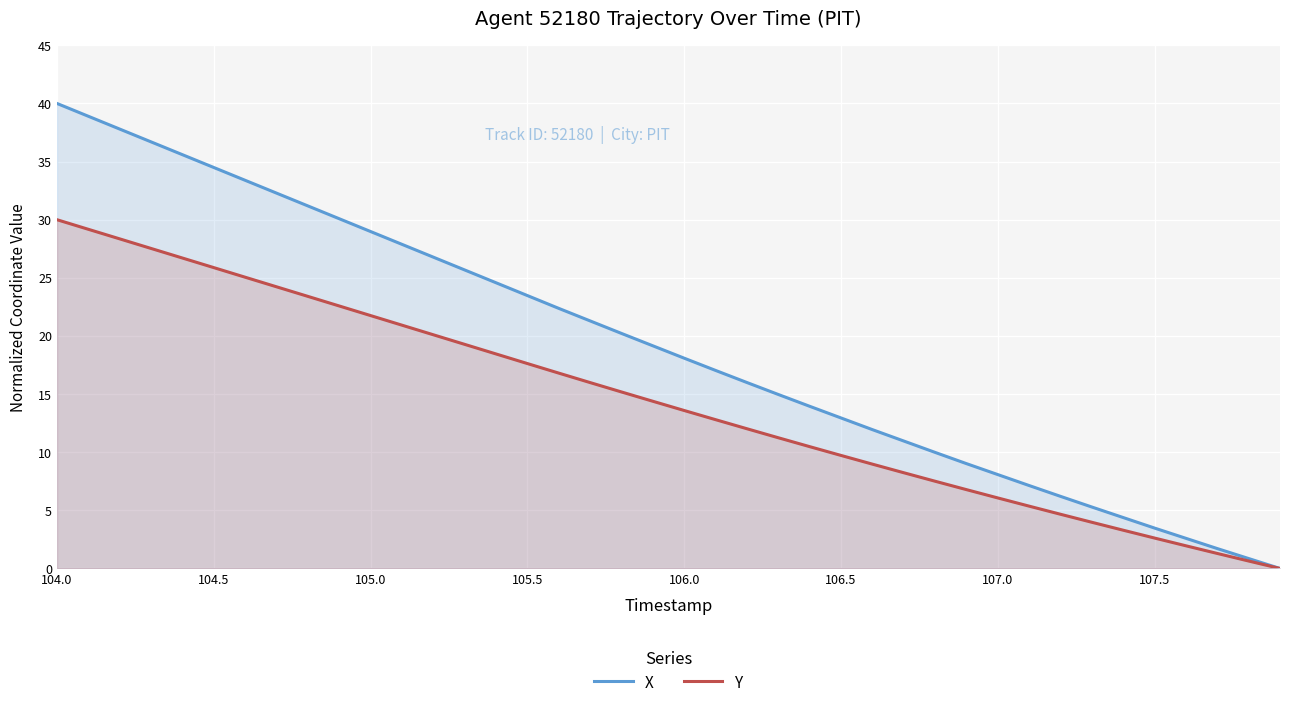

Rank the series by their maximum value, from highest to lowest.

X, Y